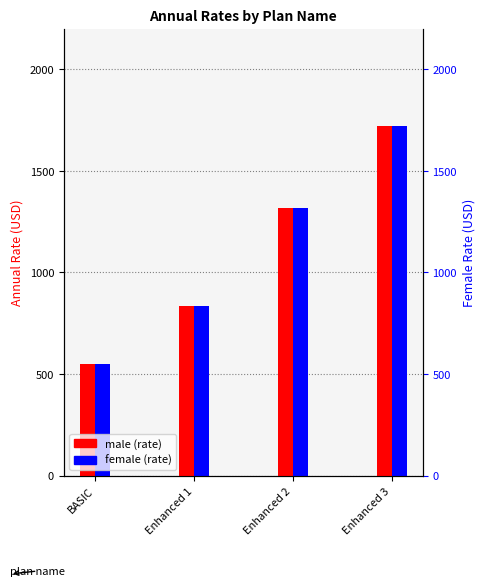

What is the difference between the female values at Enhanced 1 and BASIC?

285